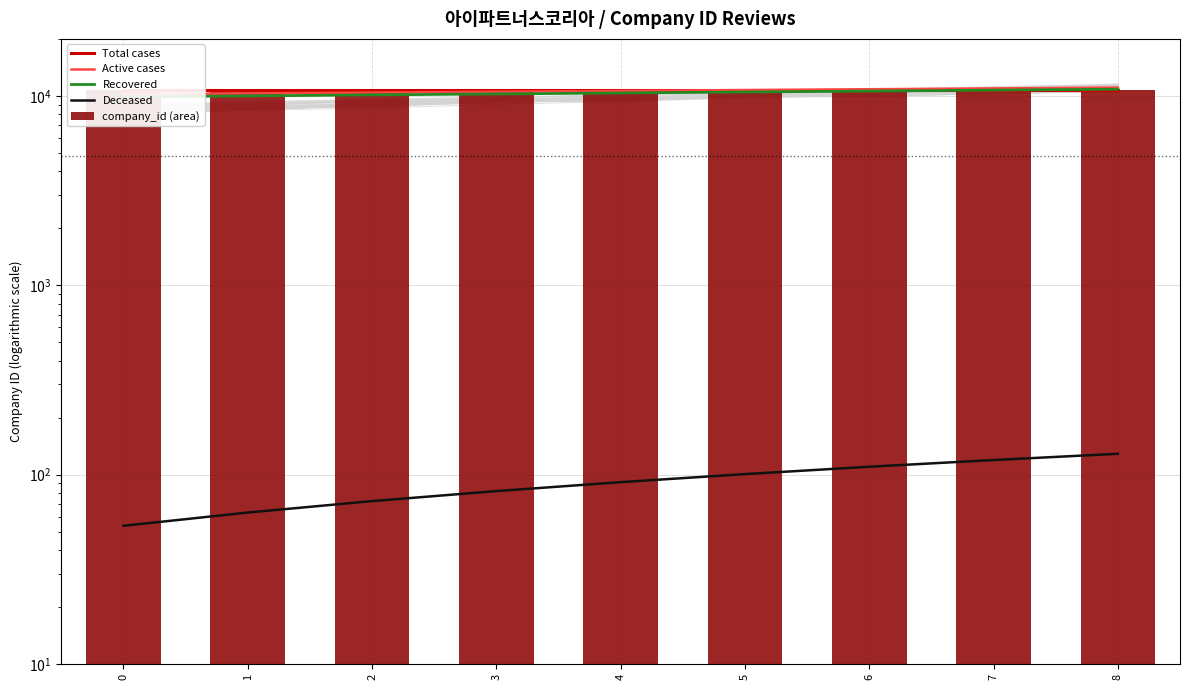

Reading right to left, list all the values displayed in this chart.

Total cases: 8=10739.0	7=10739.0	6=10739.0	5=10739.0	4=10739.0	3=10739.0	2=10739.0	1=10739.0	0=10739.0
Active cases: 8=11061.2	7=10953.8	6=10846.4	5=10739.0	4=10631.6	3=10524.2	2=10416.8	1=10309.4	0=10202.0
Recovered: 8=10846.4	7=10725.6	6=10604.8	5=10483.9	4=10363.1	3=10242.3	2=10121.5	1=10000.7	0=9879.9
Deceased: 8=128.9	7=119.5	6=110.1	5=100.7	4=91.3	3=81.9	2=72.5	1=63.1	0=53.7
company_id (area): 8=10739.0	7=10739.0	6=10739.0	5=10739.0	4=10739.0	3=10739.0	2=10739.0	1=10739.0	0=10739.0